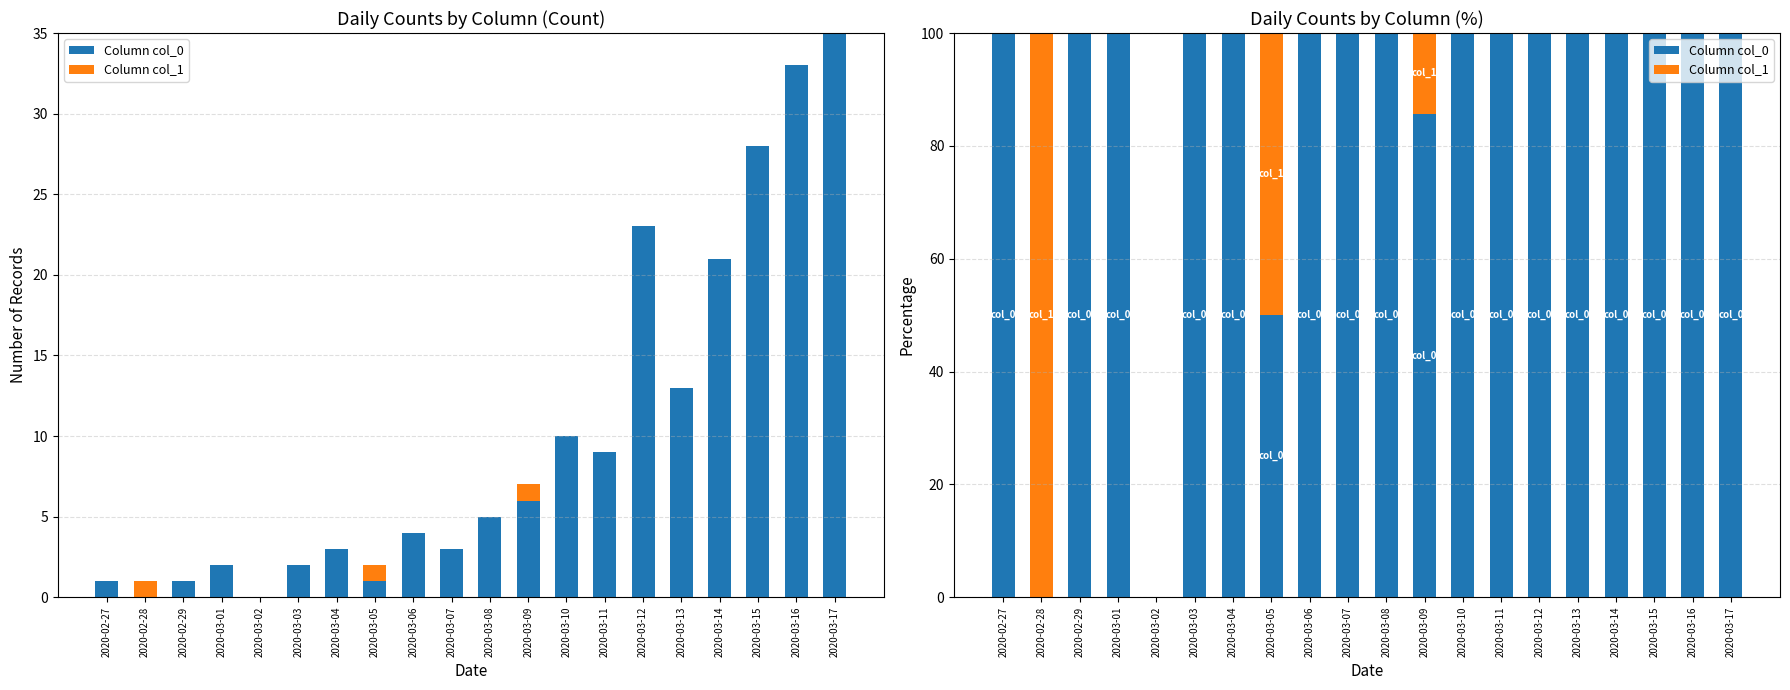

Reading left to right, what are all the values shown in this chart?

Column col_0: 100.0	0.0	100.0	100.0	0.0	100.0	100.0	50.0	100.0	100.0	100.0	85.7	100.0	100.0	100.0	100.0	100.0	100.0	100.0	100.0
Column col_1: 0.0	100.0	0.0	0.0	0.0	0.0	0.0	50.0	0.0	0.0	0.0	14.3	0.0	0.0	0.0	0.0	0.0	0.0	0.0	0.0